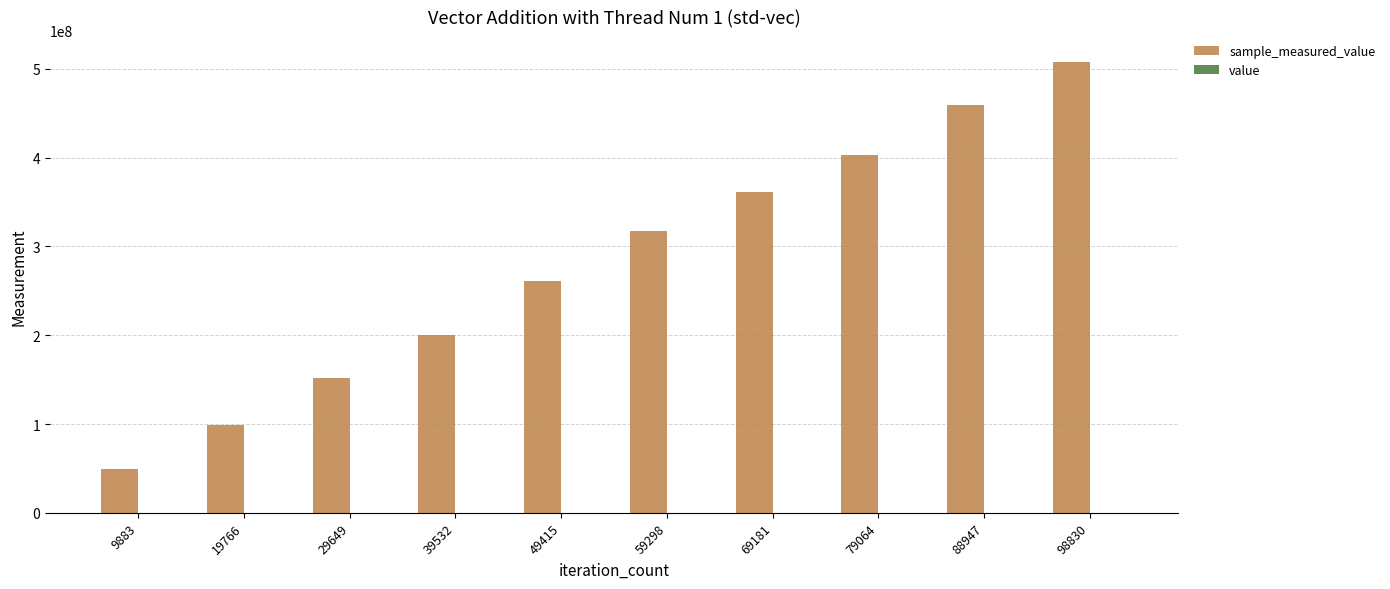

How many distinct data groups are displayed?

2